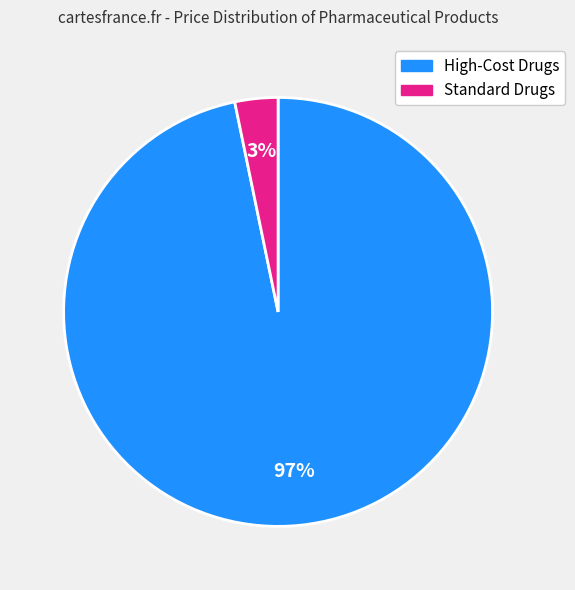

Does any single category account for the majority?

Yes